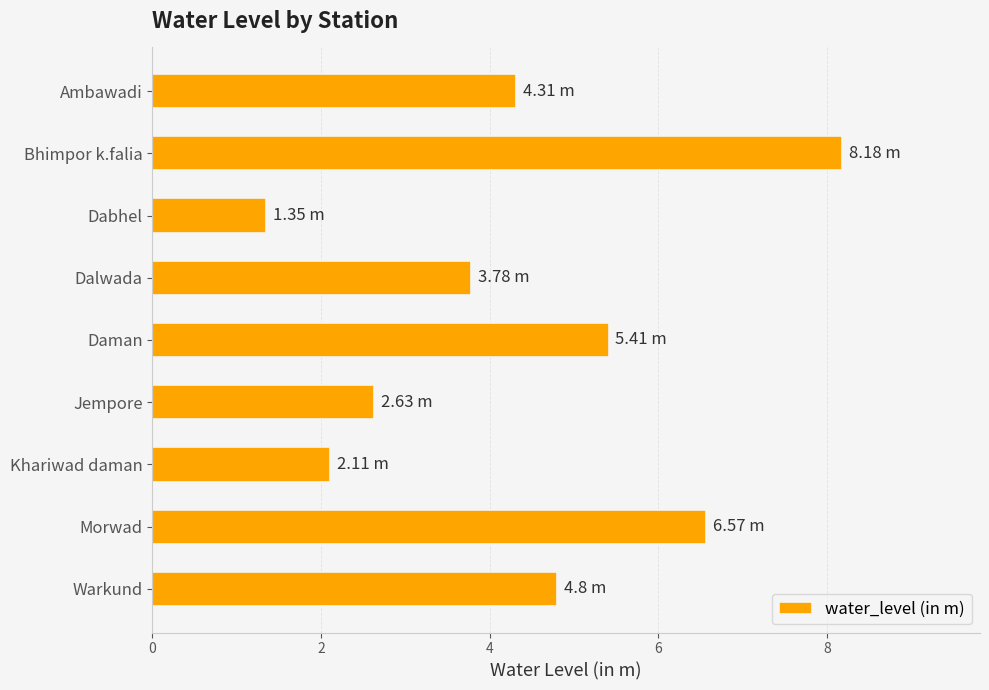

What is the label of the 1st bar from the bottom?

Warkund